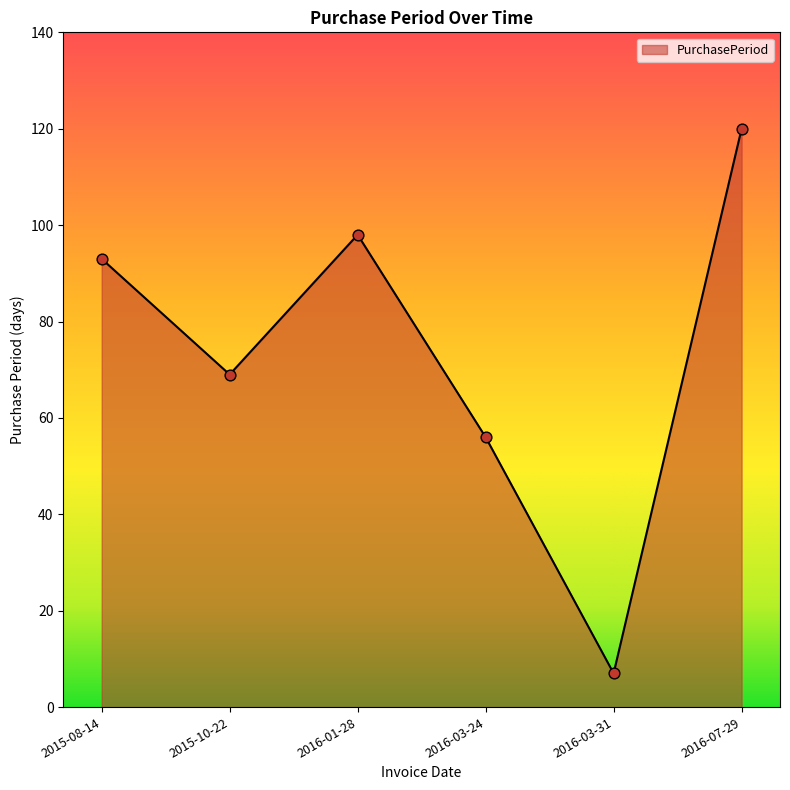

What is the change in value from 2015-10-22 to 2016-07-29?

+51